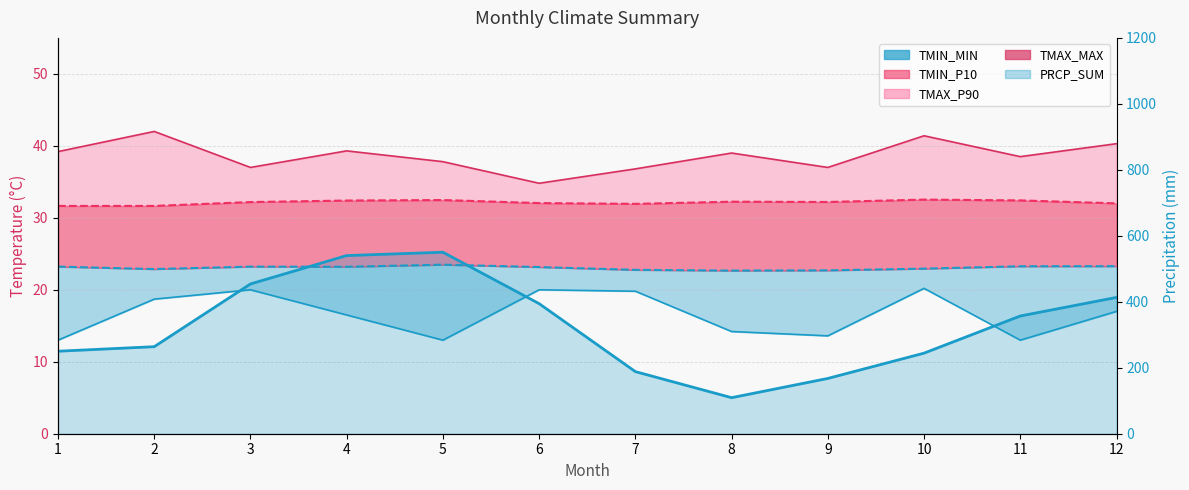

The TMAX_MAX series shows 39.0 at 8. True or false?

True